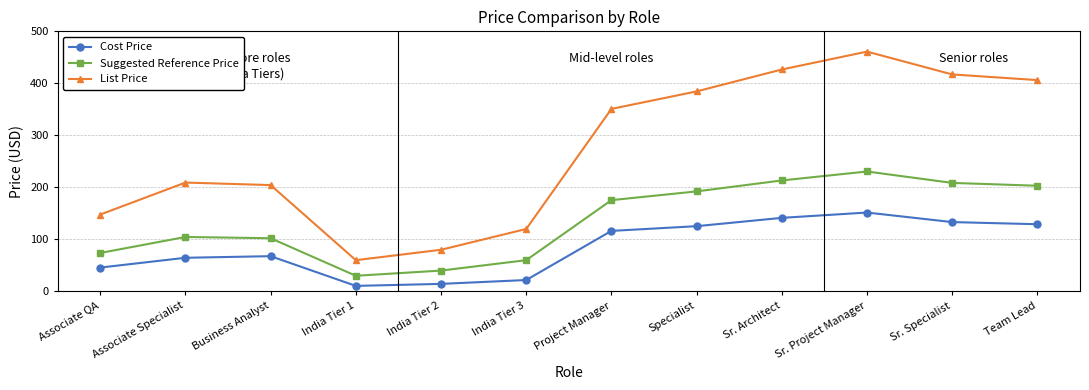

What is the sum of the Suggested Reference Price values at India Tier 2 and Project Manager?

215.4